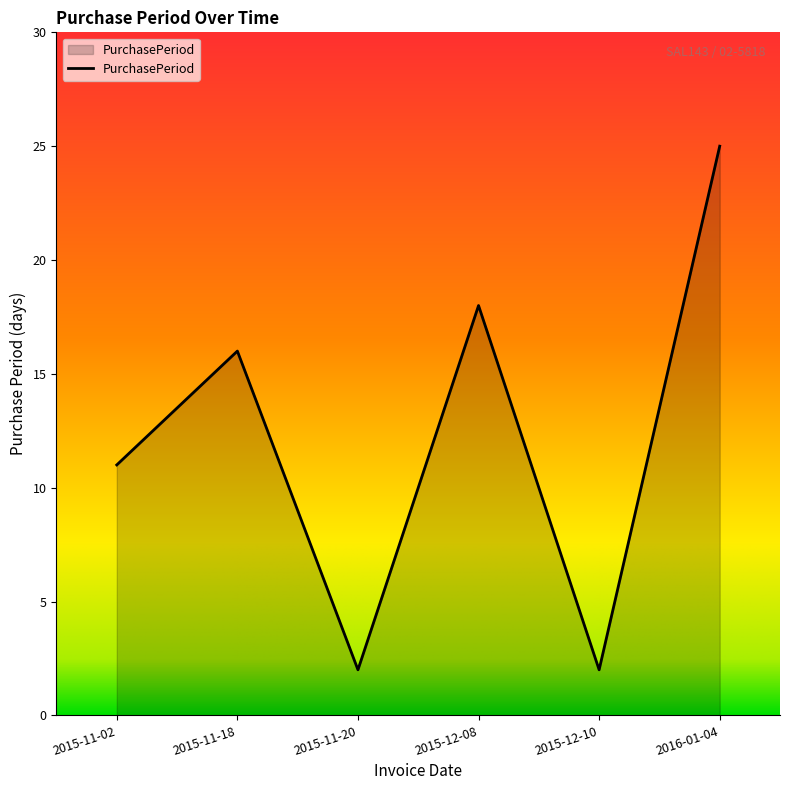

Does the chart display data point markers on the line(s)?

No